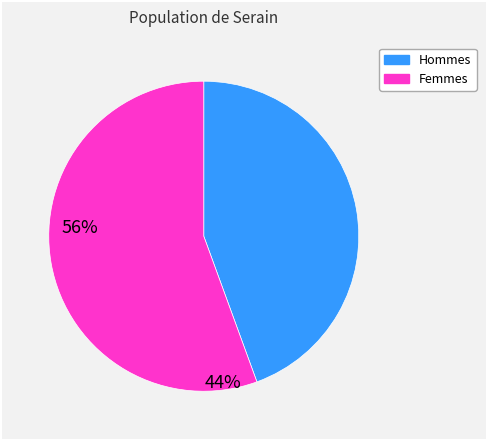

Is there any slice that represents more than half of the pie?

Yes